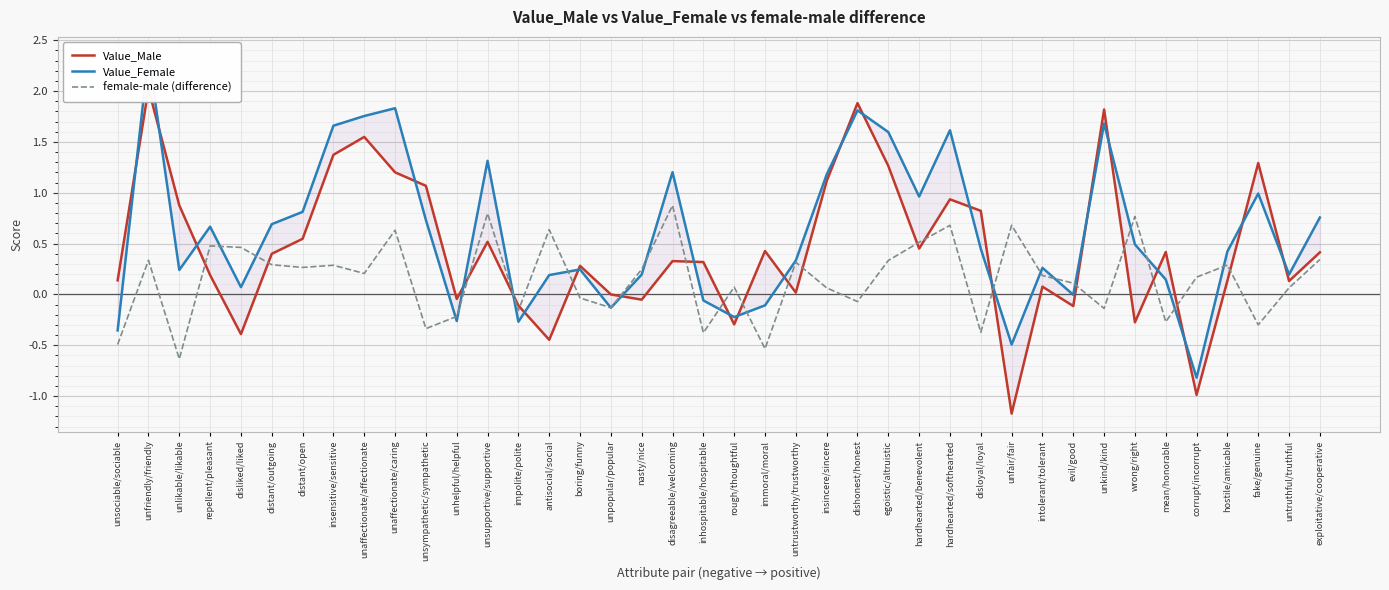

How many lines are shown in the chart?

3